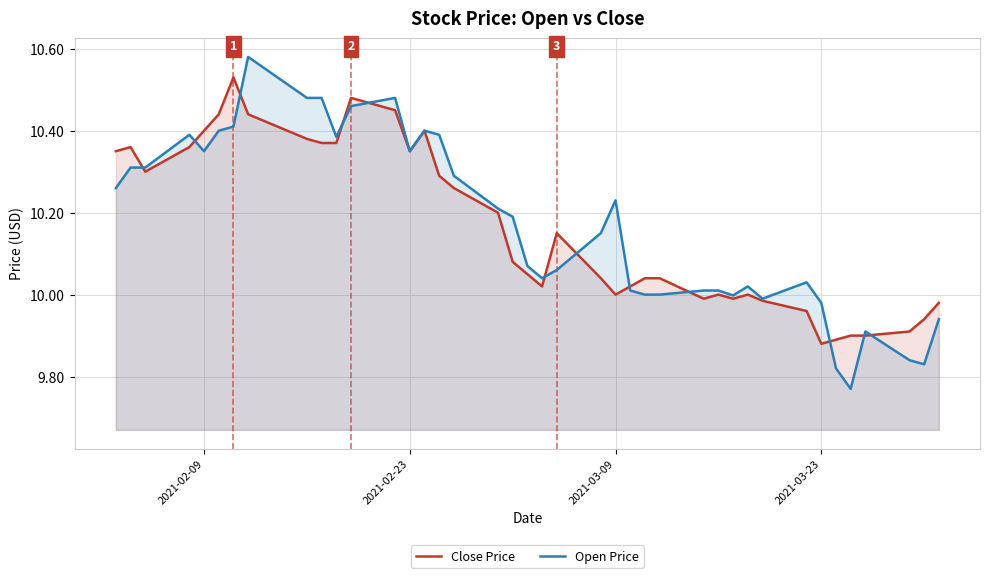

Count the number of categories in the chart.

40